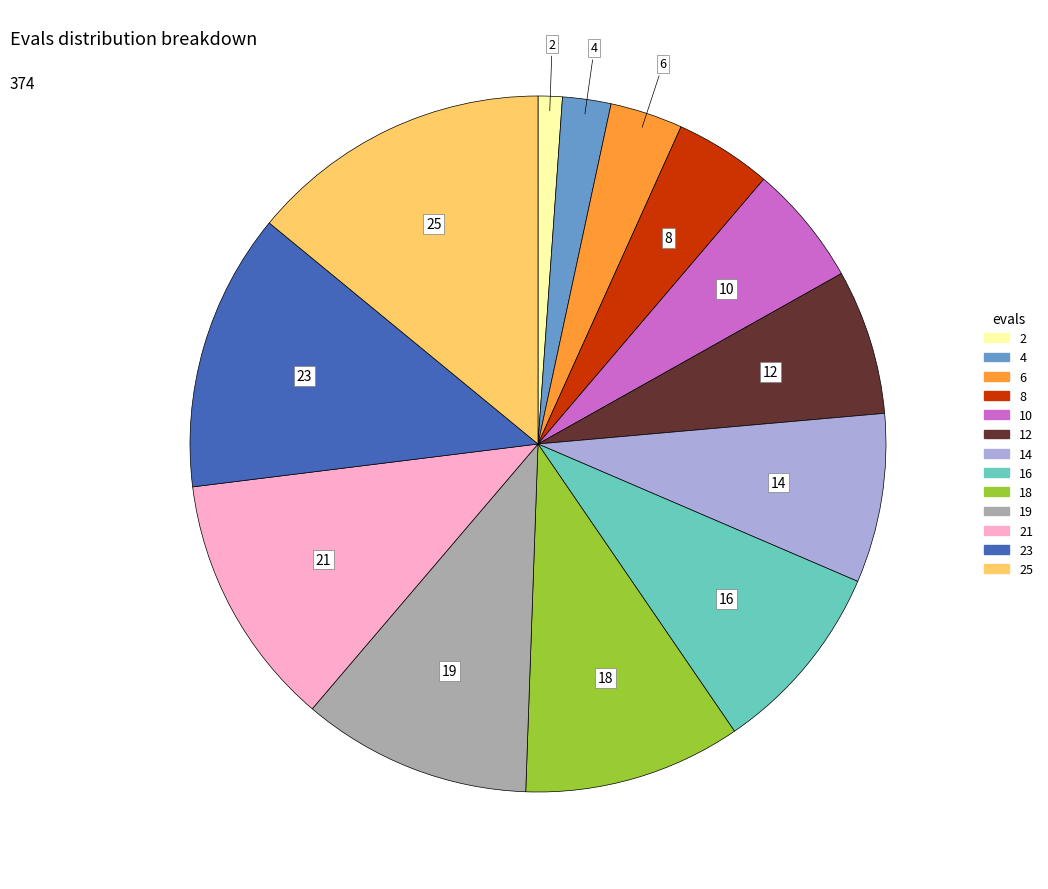

Is there any slice that represents more than half of the pie?

No